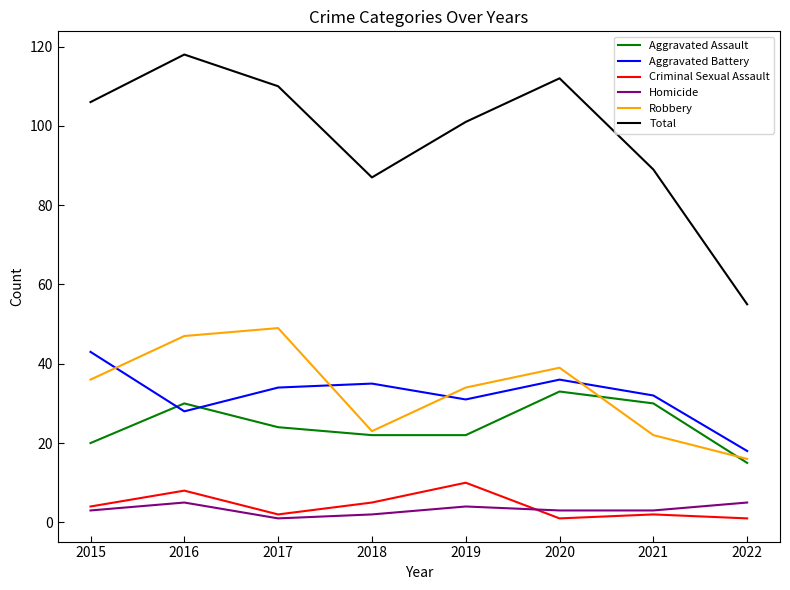

What is the maximum value for Total?

118